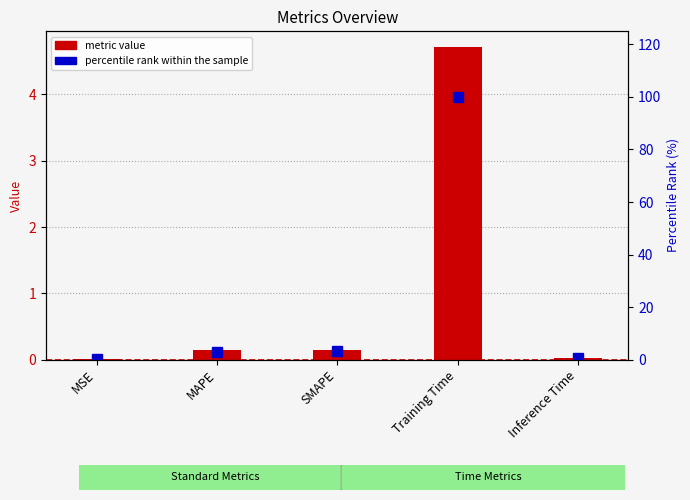

Does the chart contain any negative values?

No